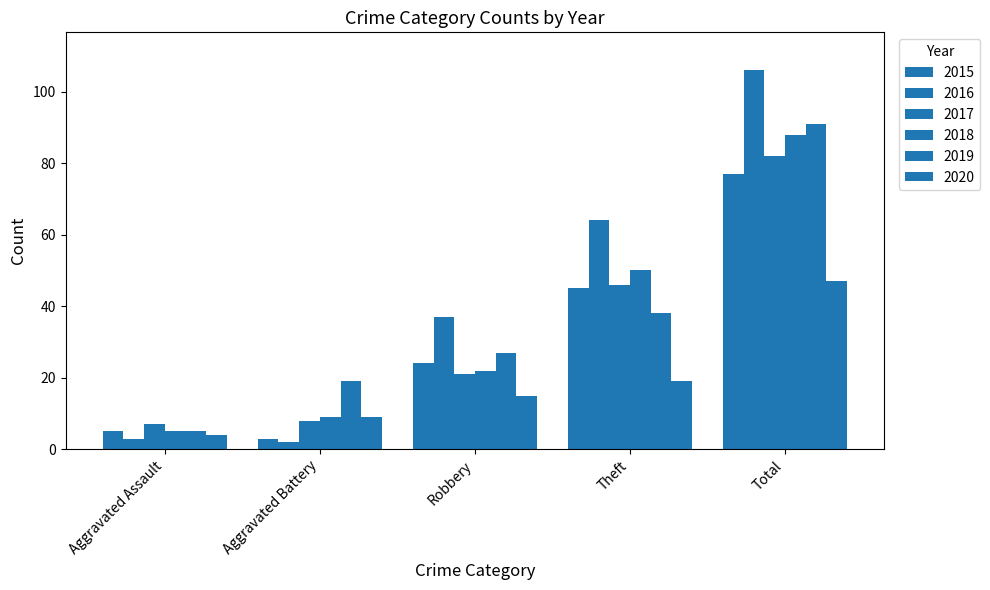

What is the label of the 4th bar from the right?

Aggravated Battery